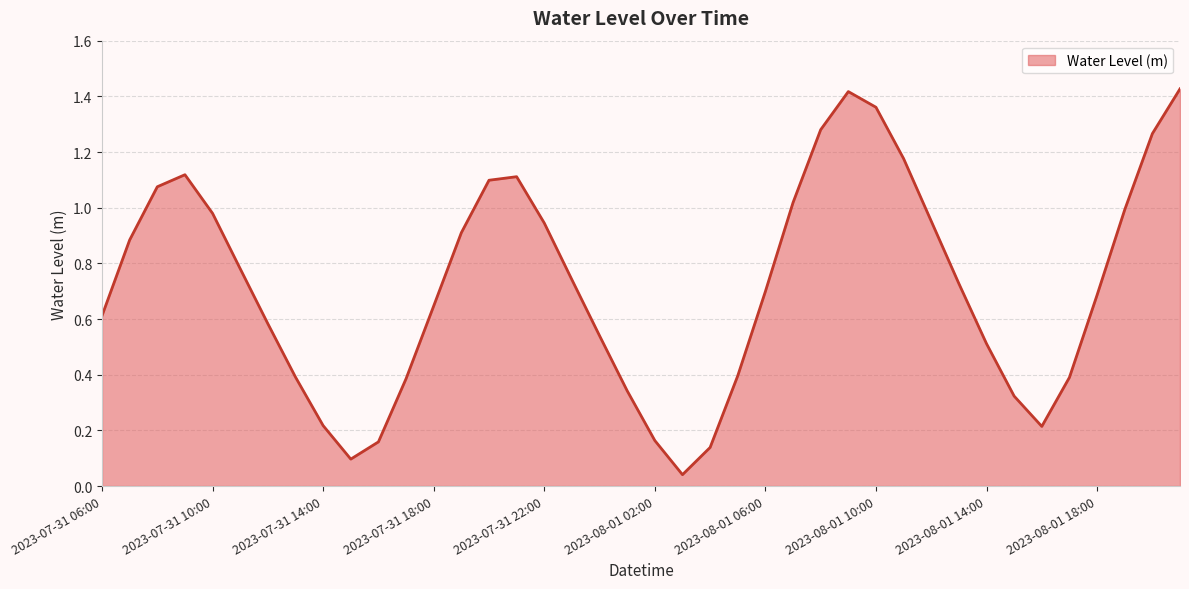

How many lines are shown in the chart?

1